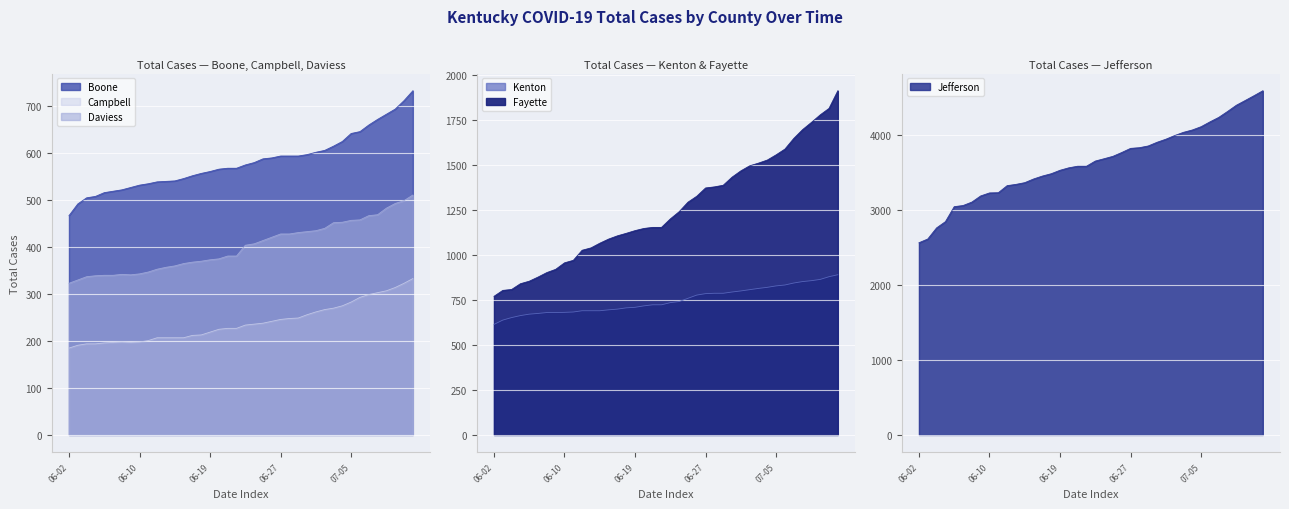

True or false: Jefferson and Daviess cross at least once.

False